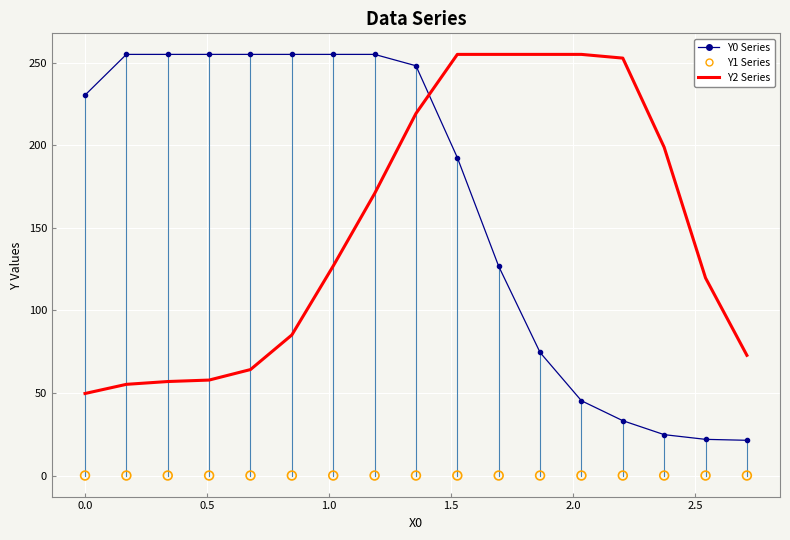

Which series contains the highest Y value?

Y0 Series